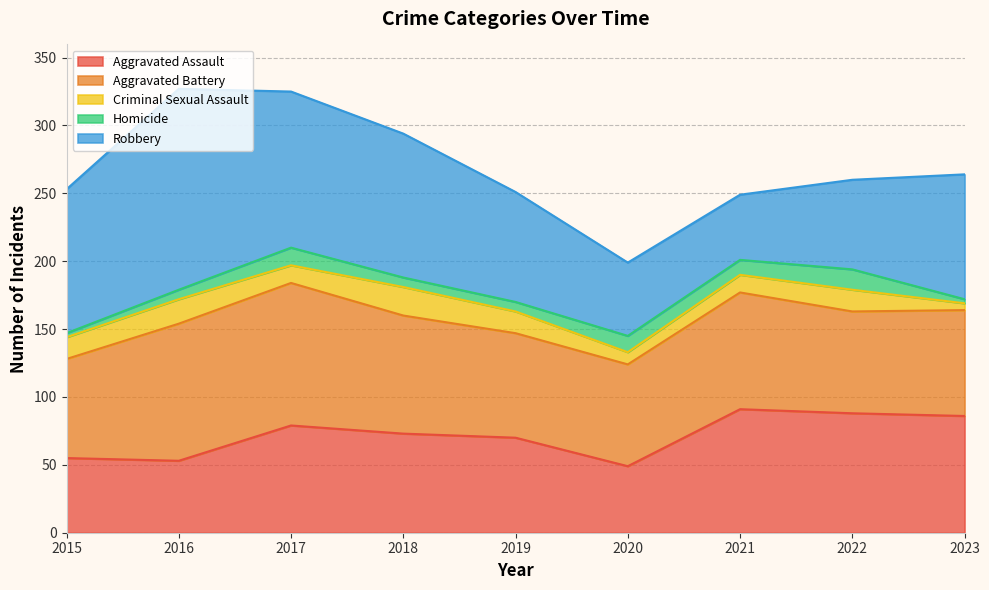

Which has a higher value, 2020 or 2016?

2016